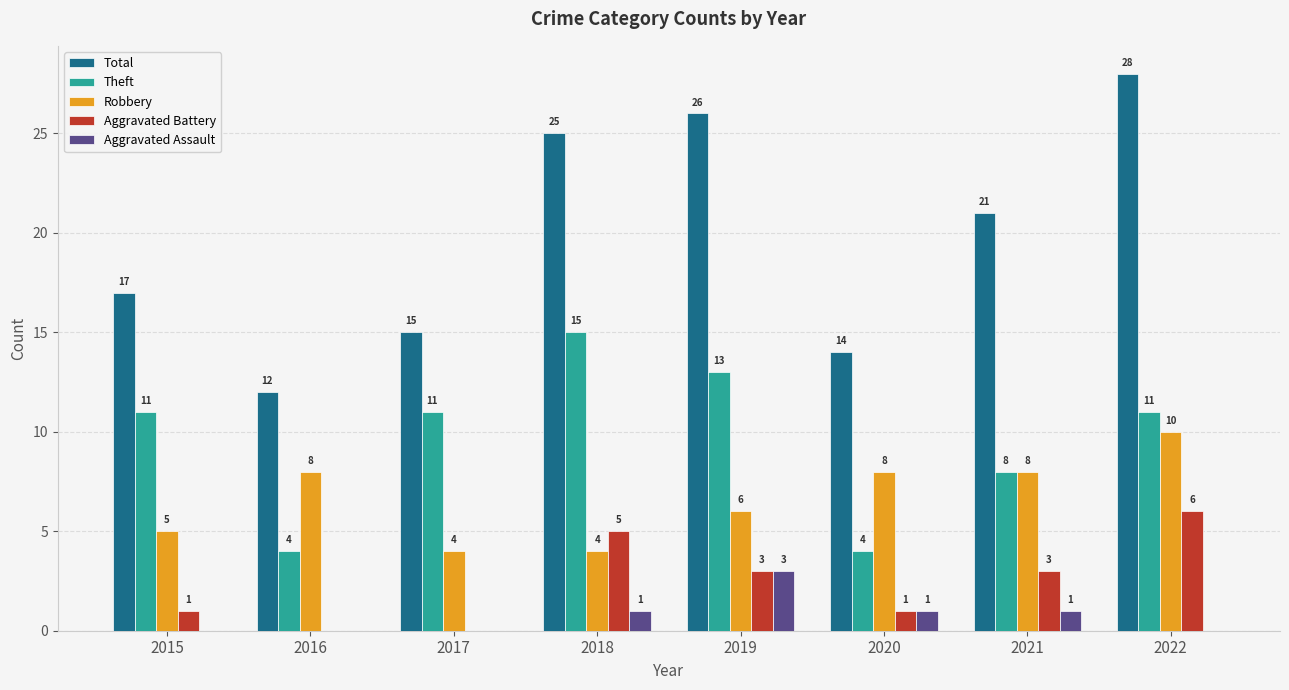

Count the number of data series in this chart.

5